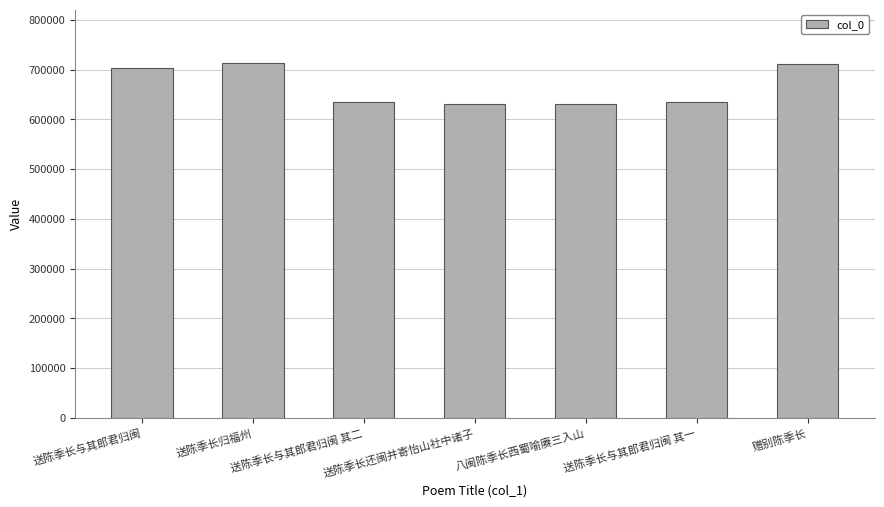

What is the label of the 3rd bar from the right?

八闽陈季长西蜀喻赓三入山